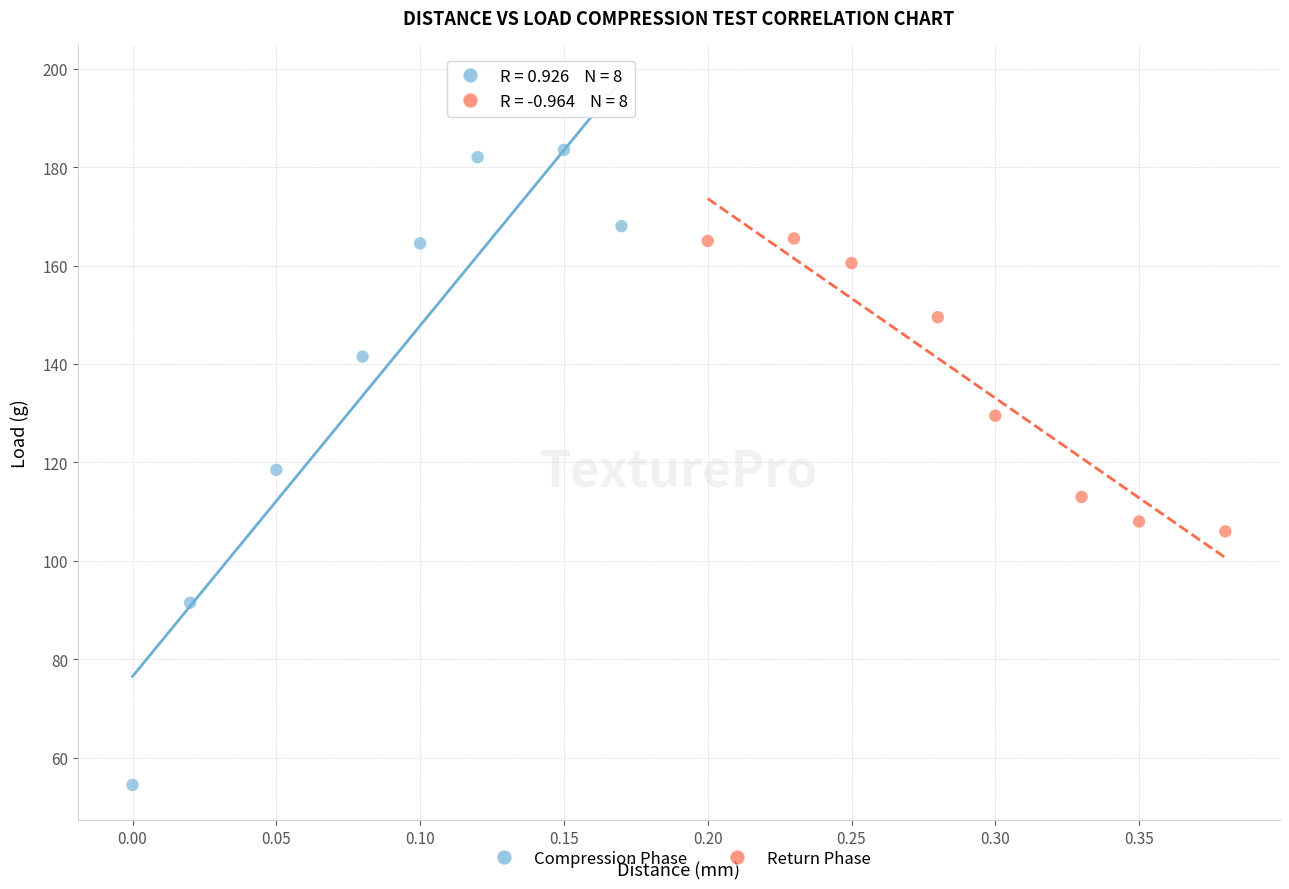

Which series reaches the maximum Y coordinate?

Compression Phase